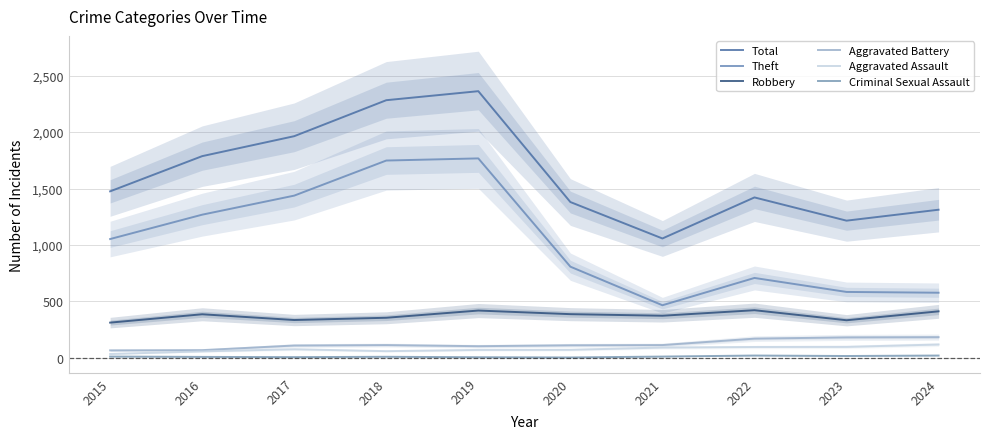

At how many categories does at least one series exceed 2168?

2